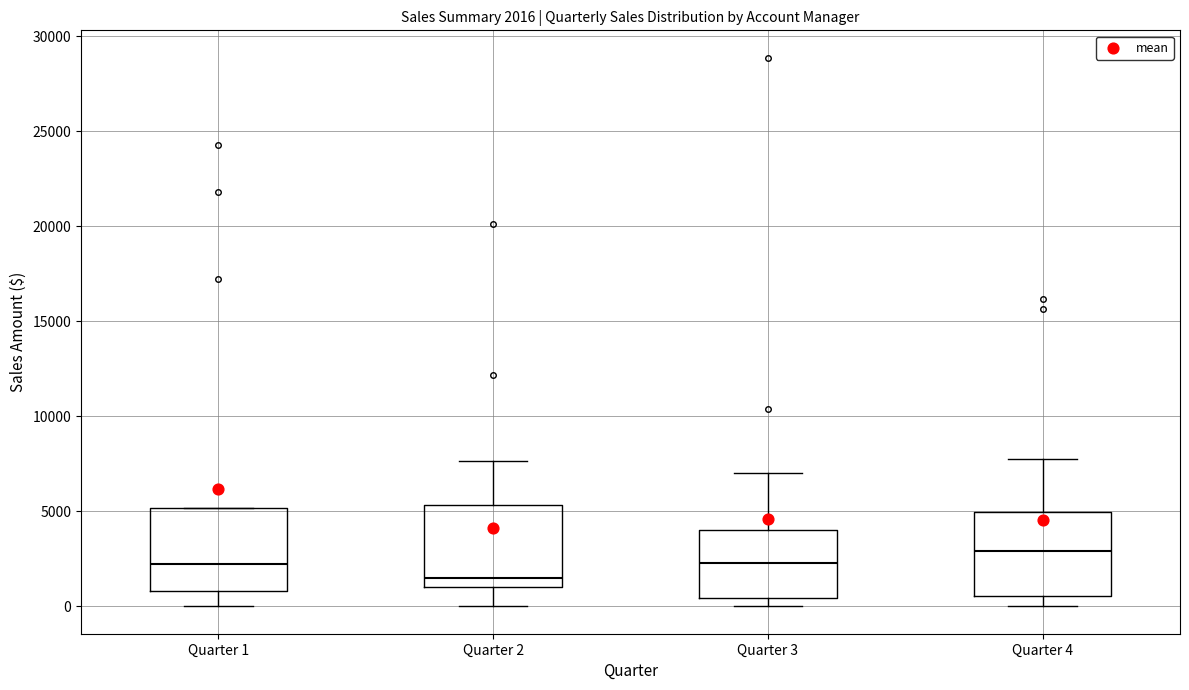

Which box has the highest median line?

Quarter 4